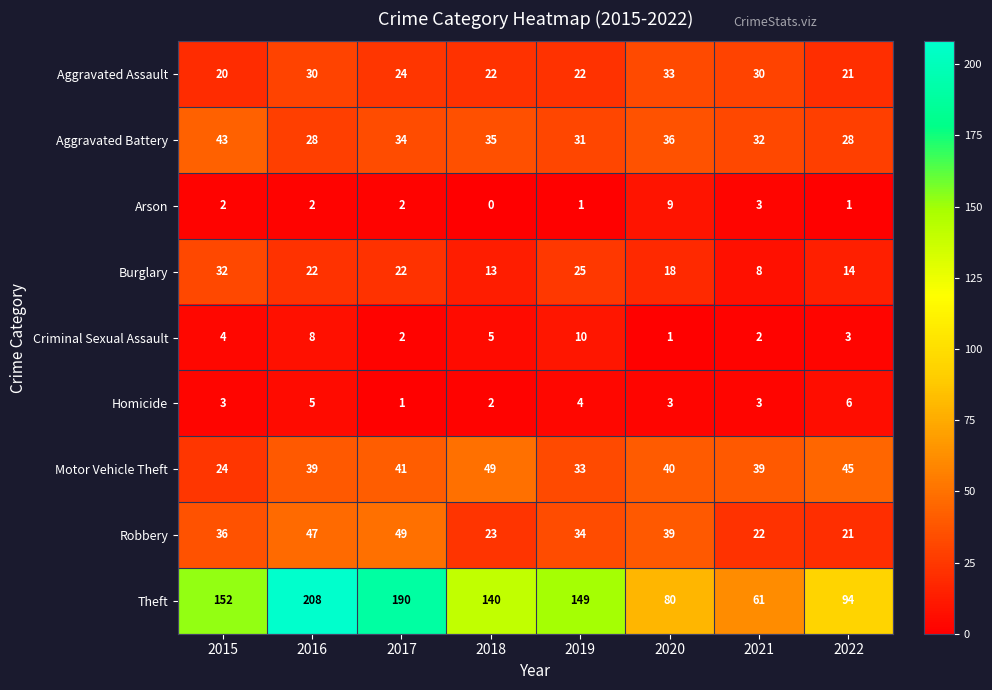

What is the sum of the Homicide values at 2021 and 2018?

5